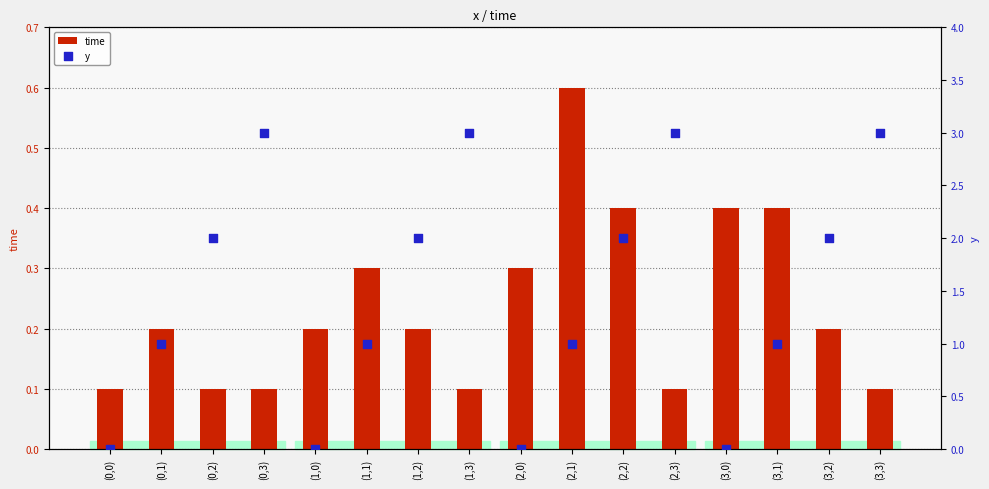

What are all the series names shown in the legend?

time, y